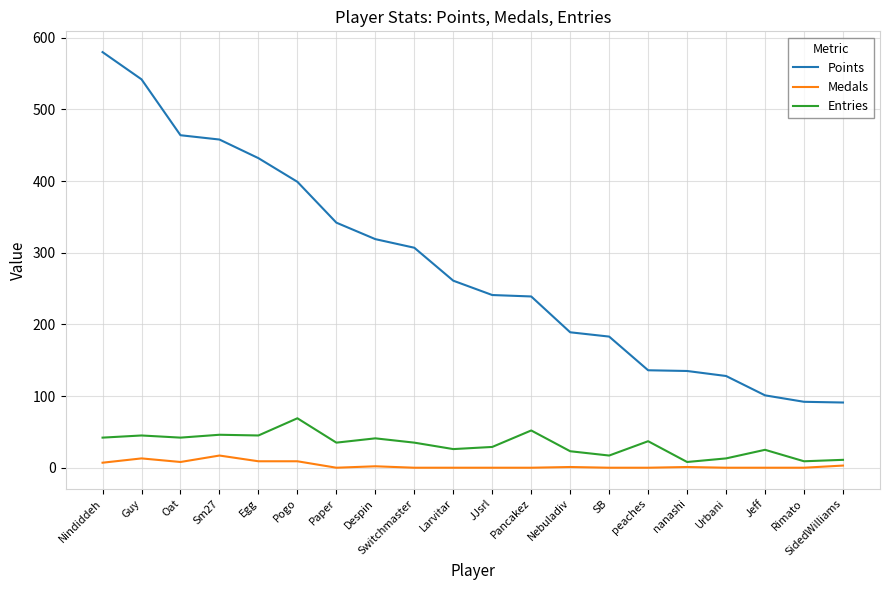

Rank the series by their maximum value, from highest to lowest.

Points, Entries, Medals